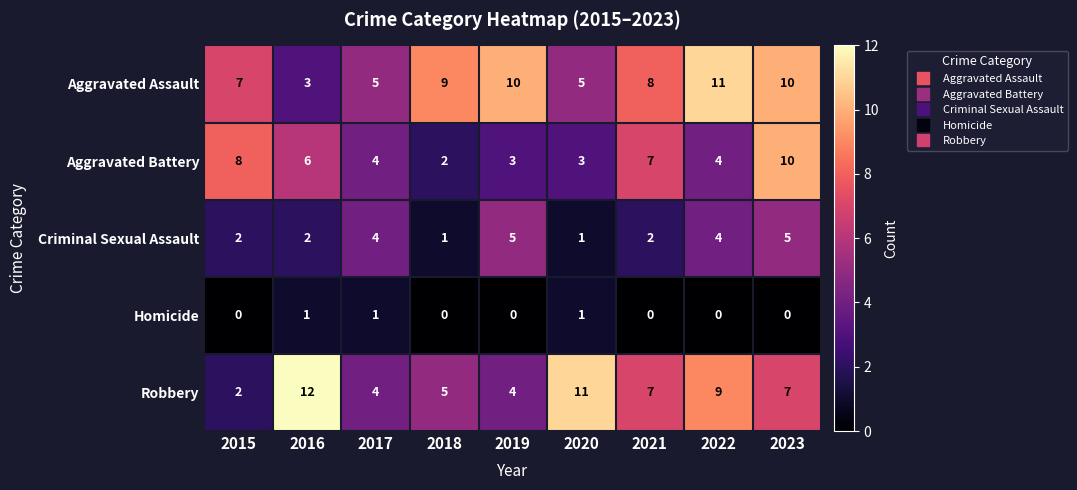

At how many categories does at least one series exceed 1?

9